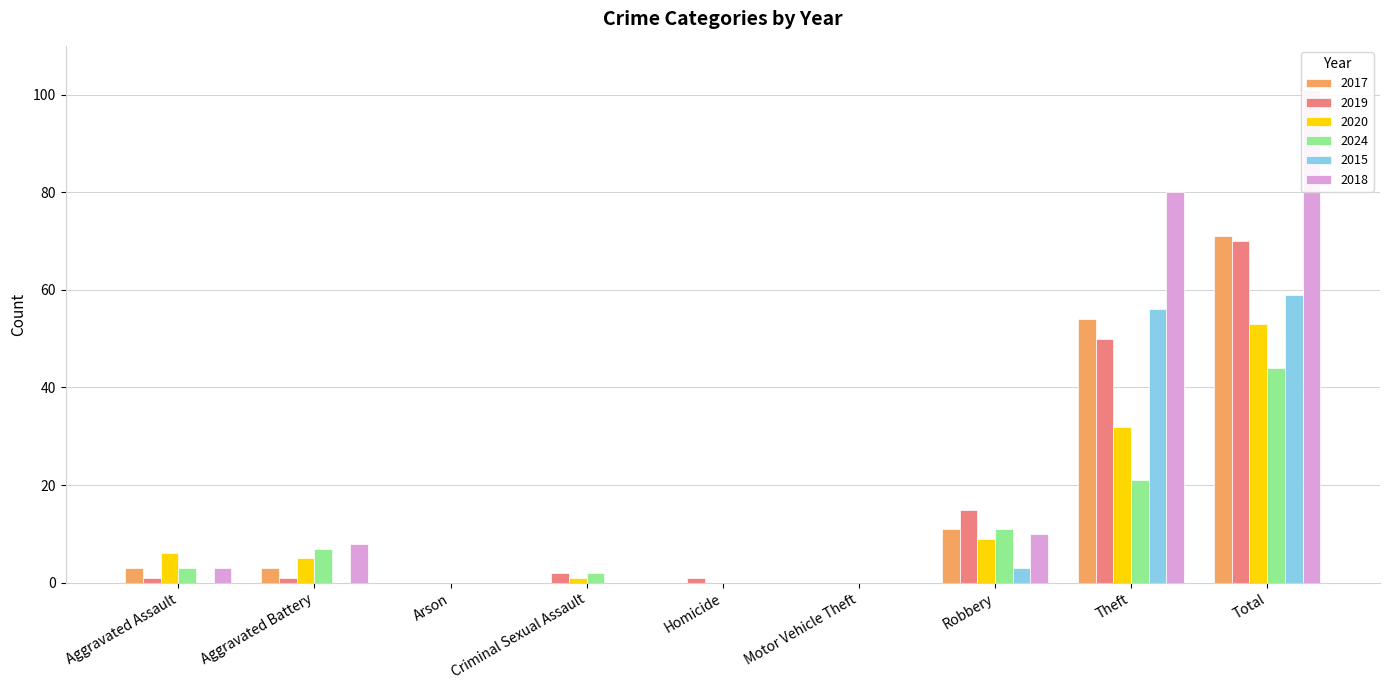

Reading left to right, list all the values displayed in this chart.

2017: Aggravated Assault=3	Aggravated Battery=3	Arson=0	Criminal Sexual Assault=0	Homicide=0	Motor Vehicle Theft=0	Robbery=11	Theft=54	Total=71
2019: Aggravated Assault=1	Aggravated Battery=1	Arson=0	Criminal Sexual Assault=2	Homicide=1	Motor Vehicle Theft=0	Robbery=15	Theft=50	Total=70
2020: Aggravated Assault=6	Aggravated Battery=5	Arson=0	Criminal Sexual Assault=1	Homicide=0	Motor Vehicle Theft=0	Robbery=9	Theft=32	Total=53
2024: Aggravated Assault=3	Aggravated Battery=7	Arson=0	Criminal Sexual Assault=2	Homicide=0	Motor Vehicle Theft=0	Robbery=11	Theft=21	Total=44
2015: Aggravated Assault=0	Aggravated Battery=0	Arson=0	Criminal Sexual Assault=0	Homicide=0	Motor Vehicle Theft=0	Robbery=3	Theft=56	Total=59
2018: Aggravated Assault=3	Aggravated Battery=8	Arson=0	Criminal Sexual Assault=0	Homicide=0	Motor Vehicle Theft=0	Robbery=10	Theft=80	Total=101